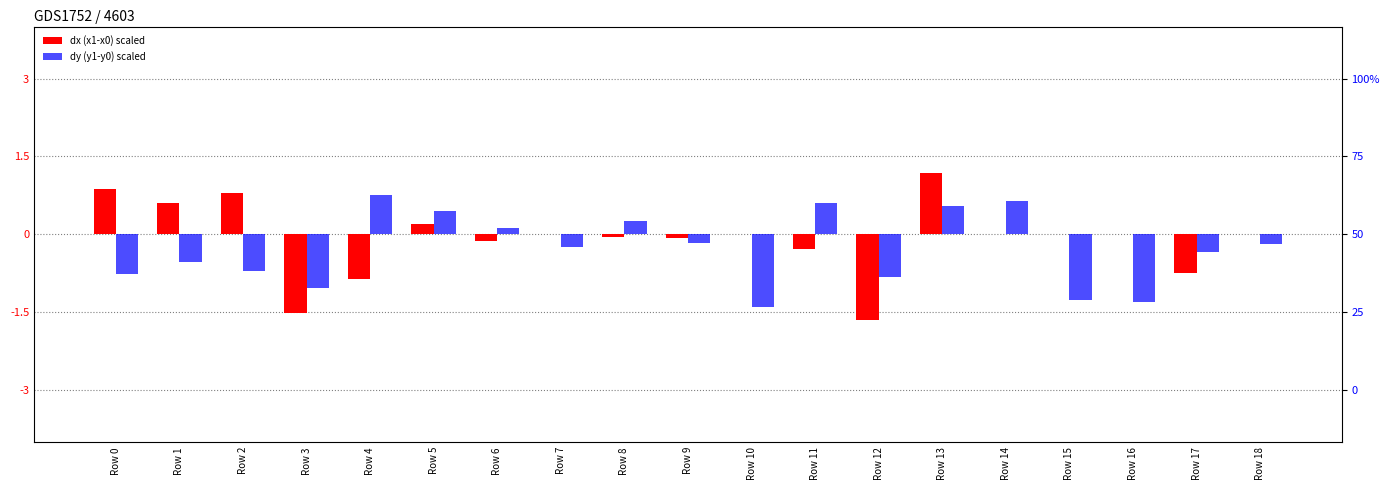

What is the smallest value displayed?

-1.6